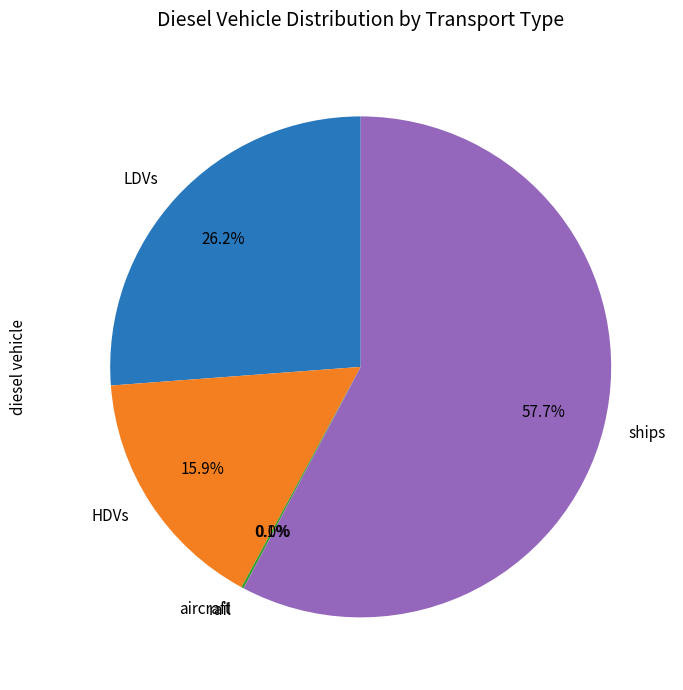

Does LDVs represent more than half of the total?

No